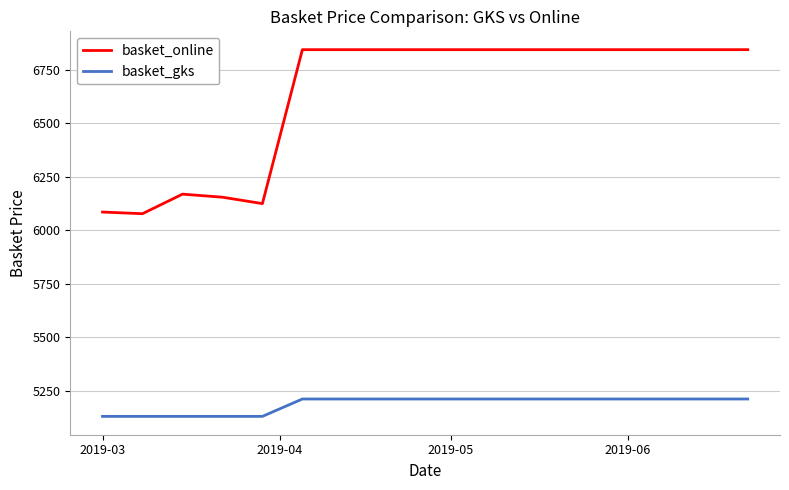

Rank the series by their maximum value, from lowest to highest.

basket_gks, basket_online